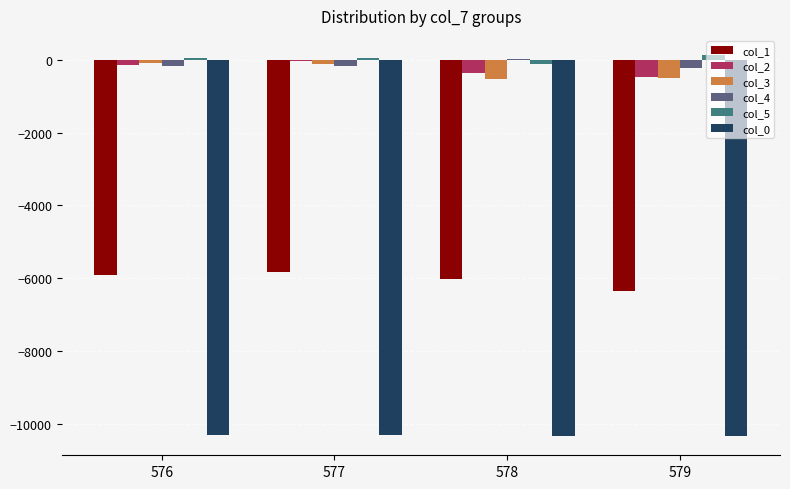

Between 577 and 579, which series saw the biggest shift?

col_1